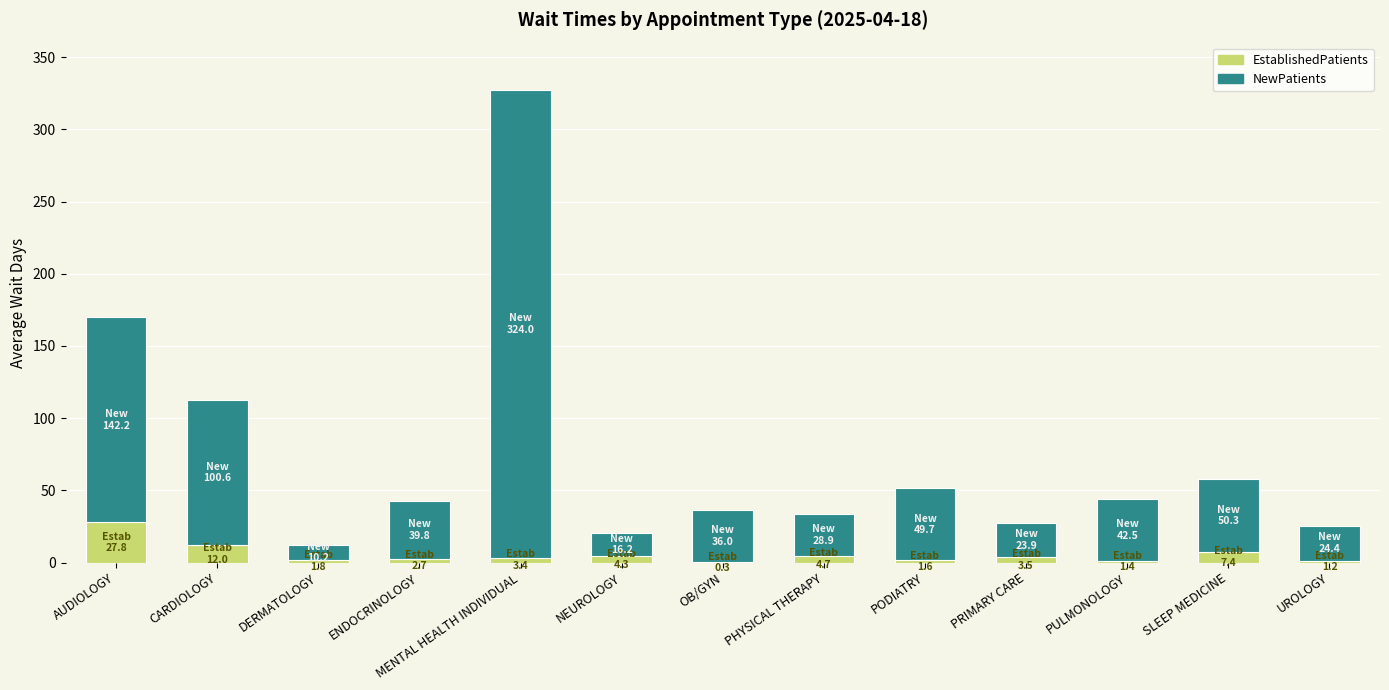

At which category is the sum across all series the highest?

MENTAL HEALTH INDIVIDUAL